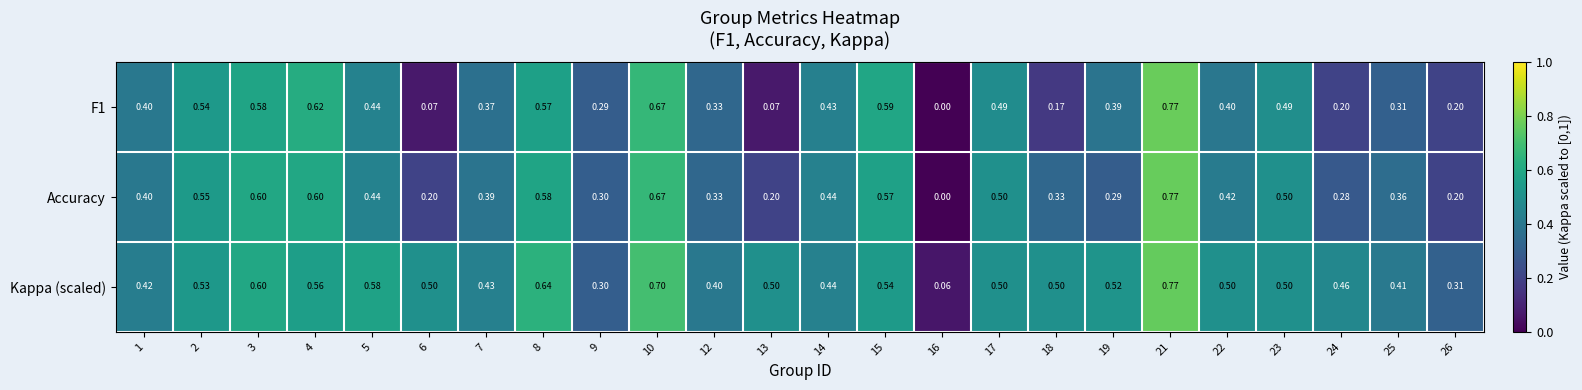

Between 7 and 26, which series saw the biggest shift?

Accuracy